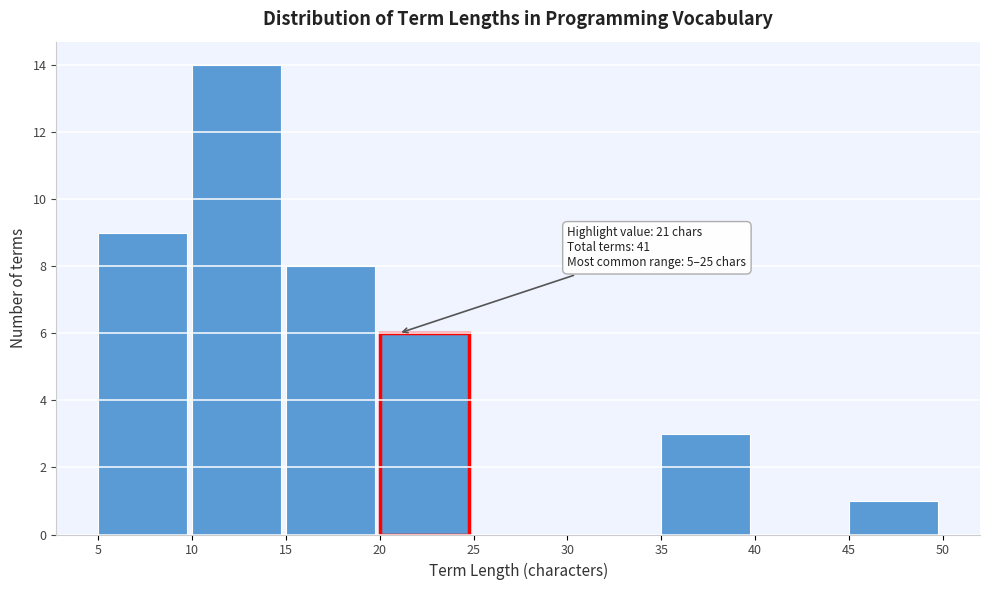

Over which range of the x-axis is the bar tallest?

10 to 15